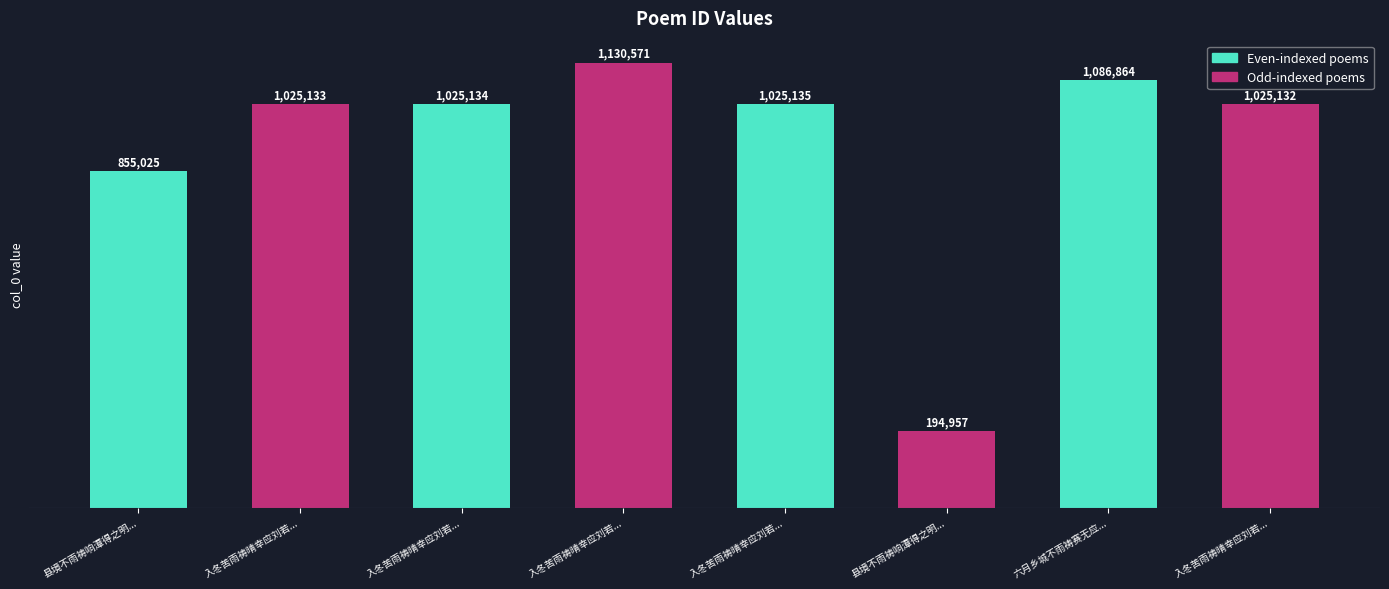

List the labels in order of value, smallest first.

县境不雨祷响潭得之明..., 县境不雨祷响潭得之明..., 入冬苦雨祷晴幸应刘若..., 入冬苦雨祷晴幸应刘若..., 入冬苦雨祷晴幸应刘若..., 入冬苦雨祷晴幸应刘若..., 六月乡城不雨祷赛无应..., 入冬苦雨祷晴幸应刘若...